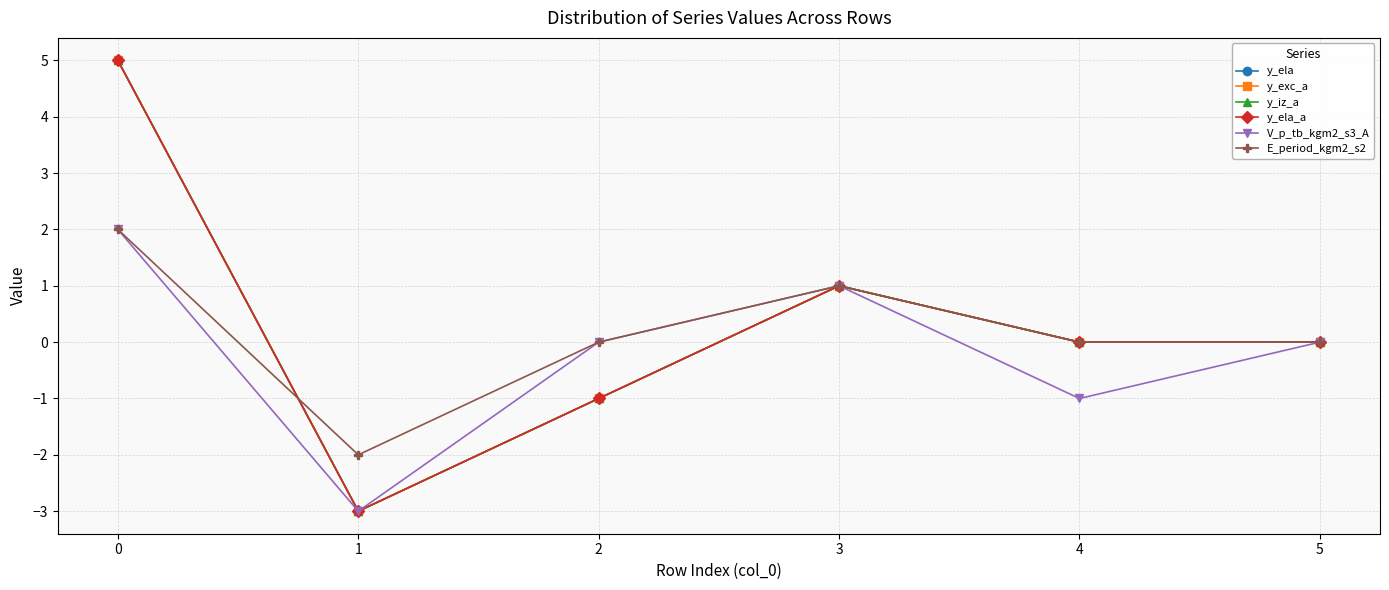

What is the minimum value for y_iz_a?

-3